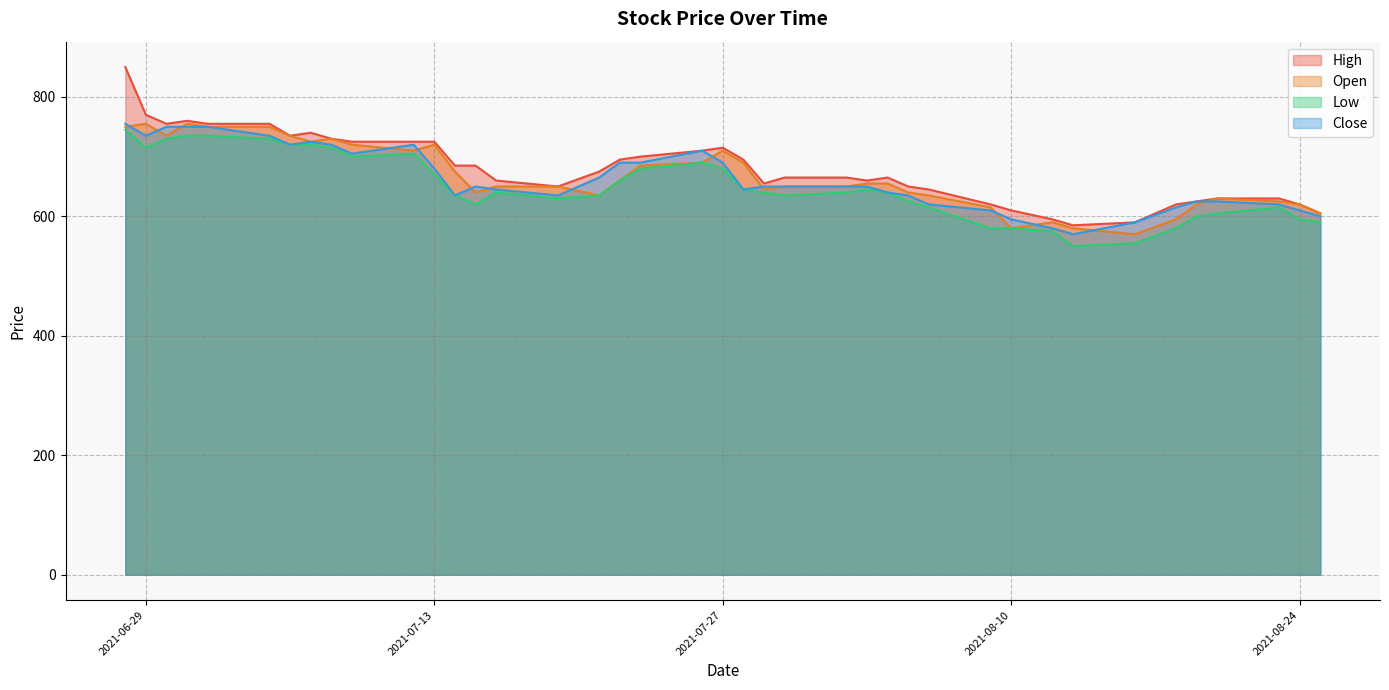

True or false: High has more than 1 points higher than both neighbors.

True